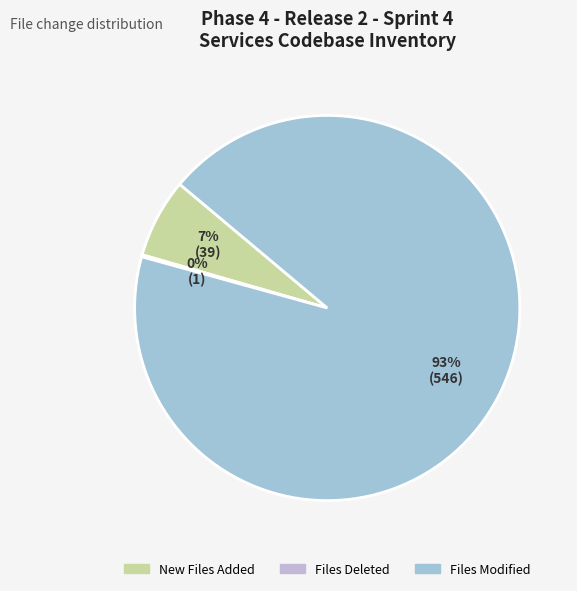

To the nearest percent, what is the difference between the Files Deleted and Files Modified slice percentages?

93%